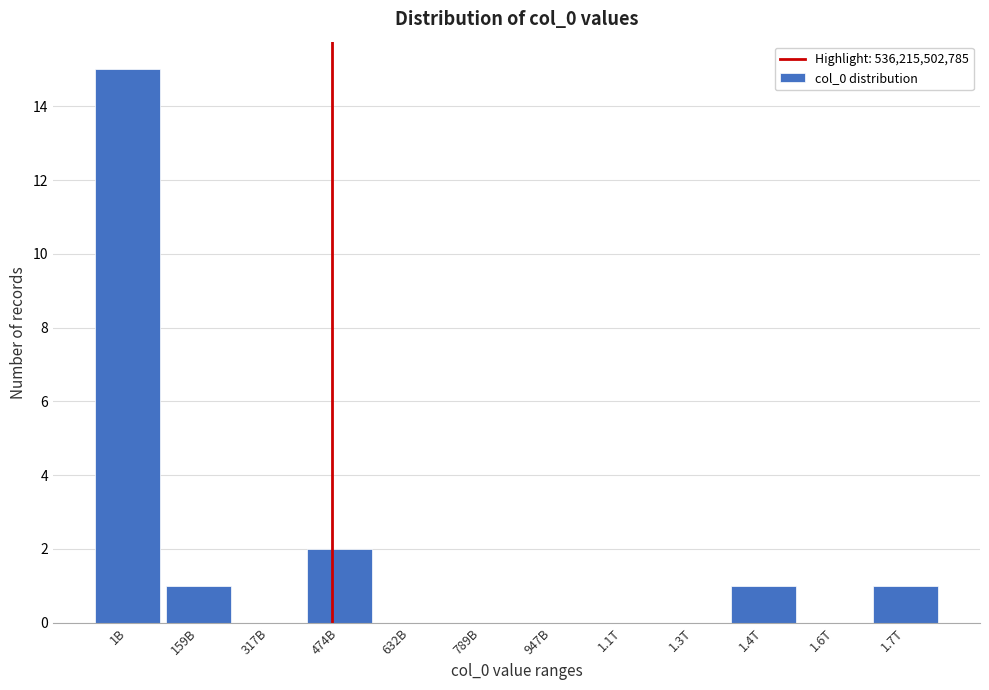

Reading left to right, what are all the values shown in this chart?

1B=15	159B=1	317B=0	474B=2	632B=0	789B=0	947B=0	1.1T=0	1.3T=0	1.4T=1	1.6T=0	1.7T=1